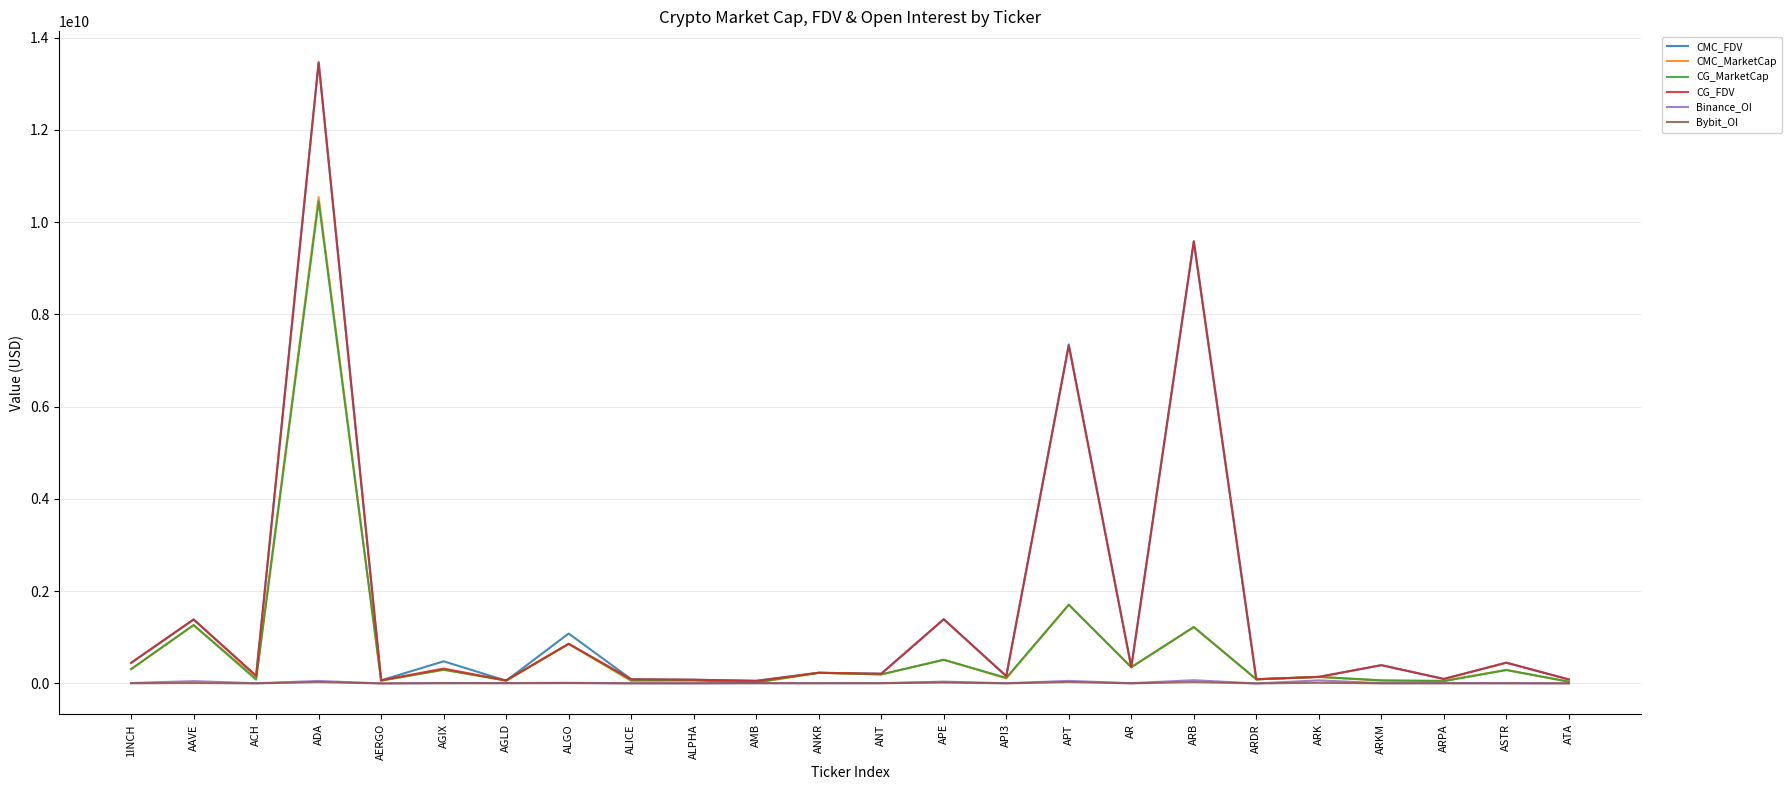

At which category is the sum across all series the highest?

ADA